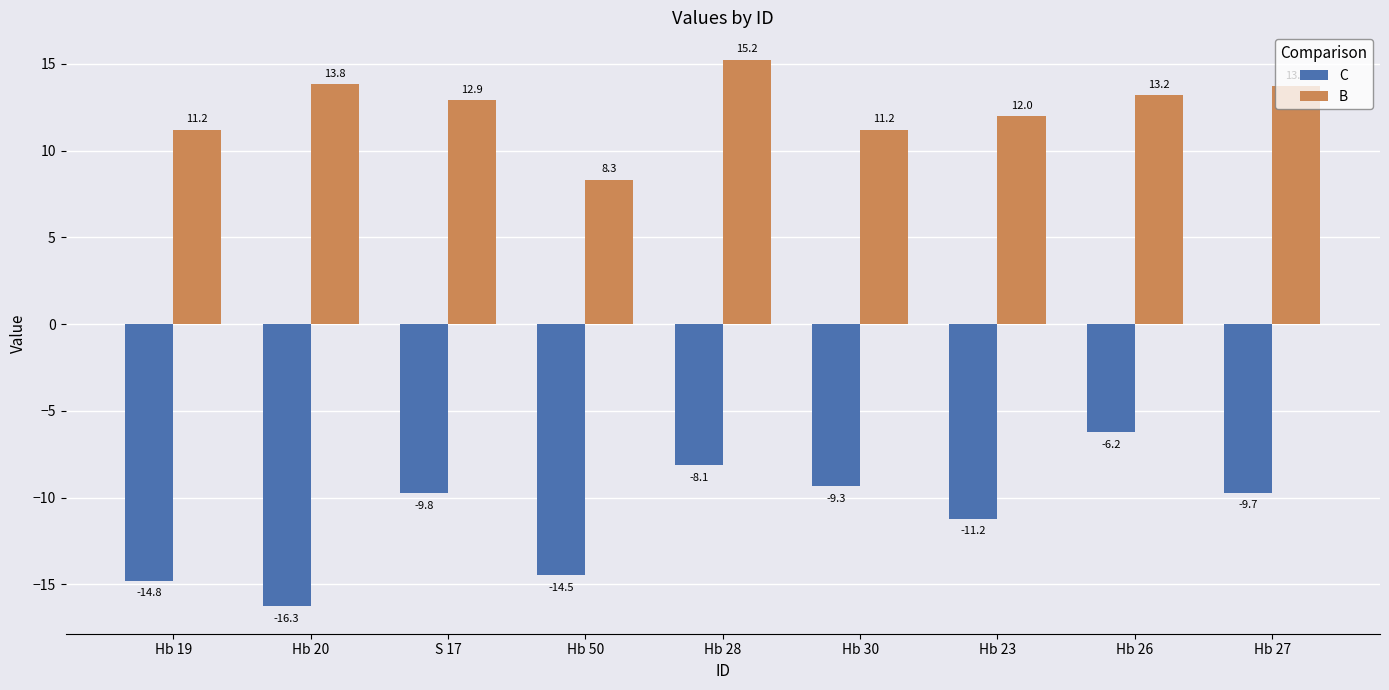

Rank the categories by C value from highest to lowest.

Hb 26, Hb 28, Hb 30, Hb 27, S 17, Hb 23, Hb 50, Hb 19, Hb 20